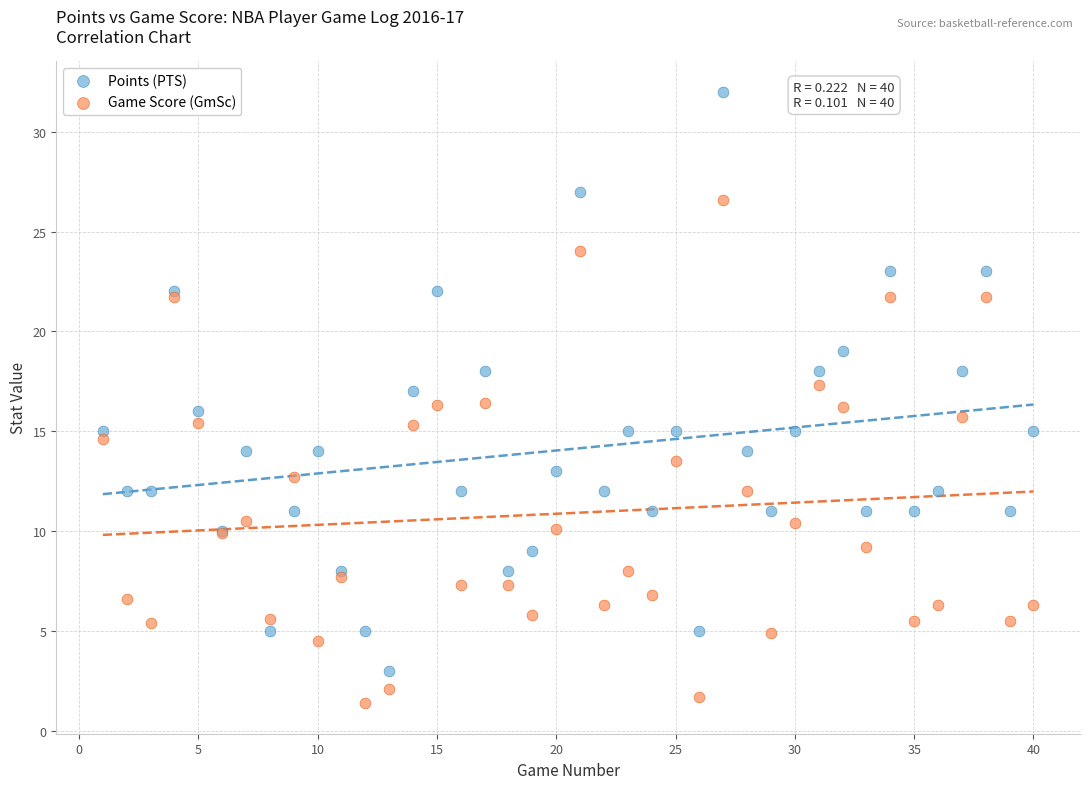

Which series reaches the maximum Y coordinate?

Points (PTS)